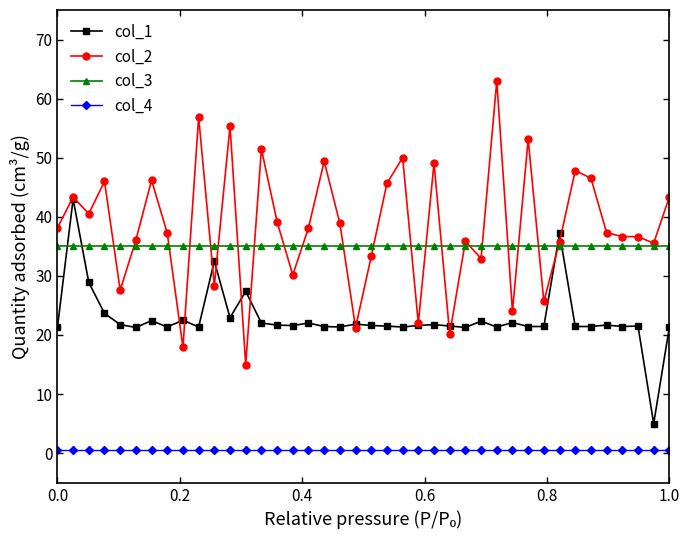

What is the value of the col_2 point at the 25th from the left?

49.1